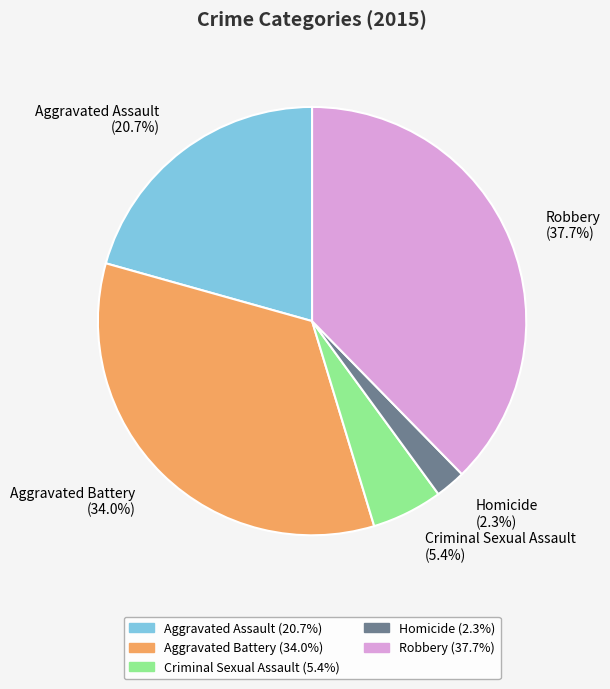

How many slices are in this pie chart?

5